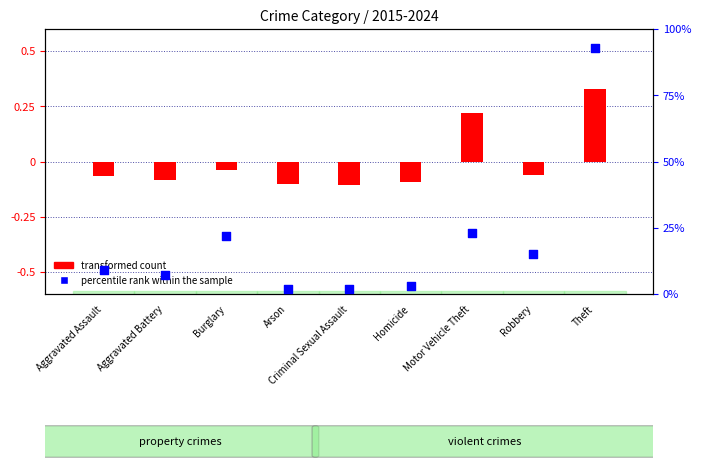

At which category is the sum across all series the highest?

Theft